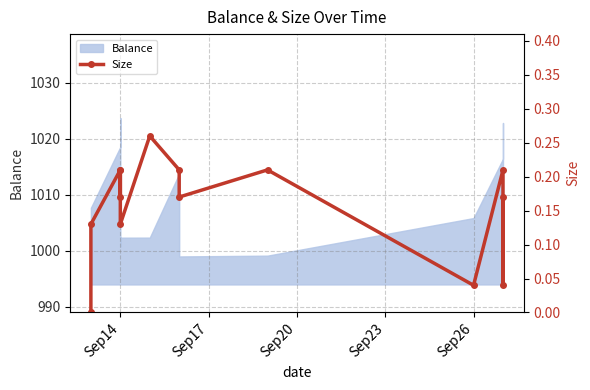

At which label is the value closest to 0?

Sep14